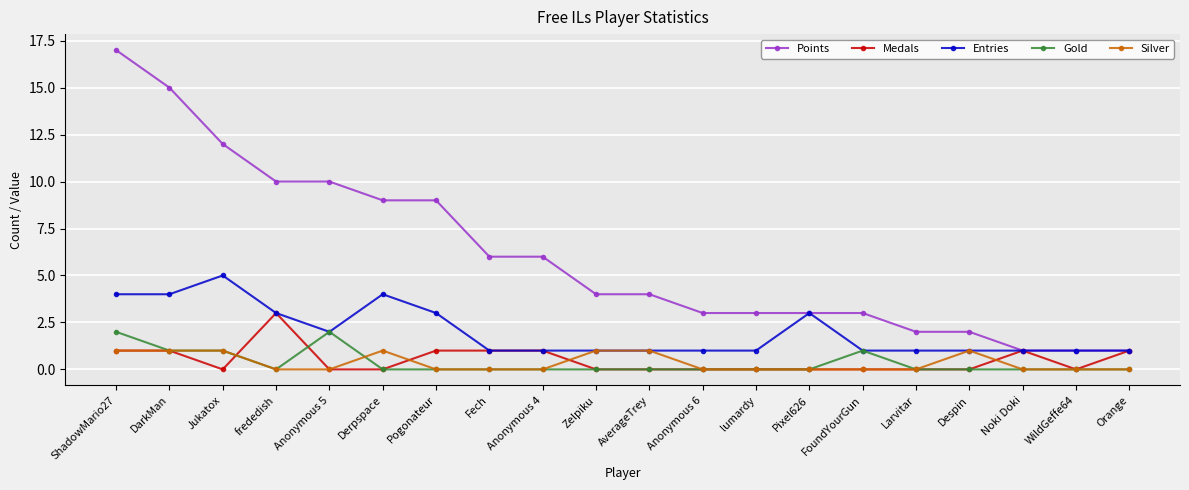

How many lines are shown in the chart?

5